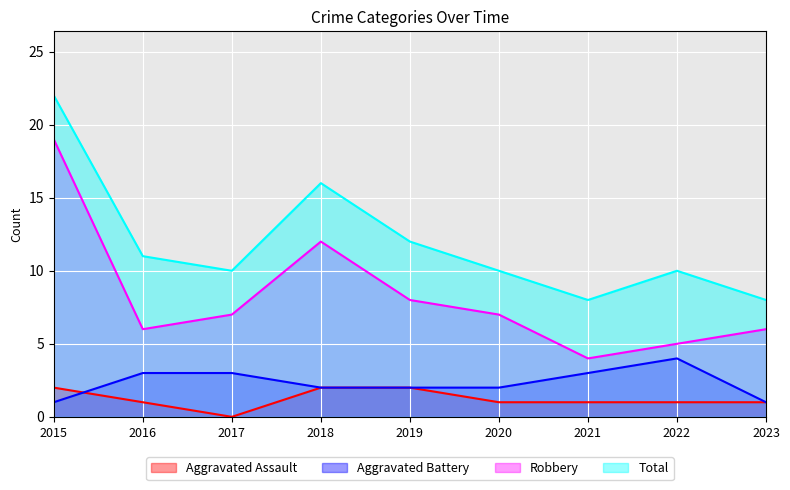

What is the sum of all Aggravated Assault values?

11